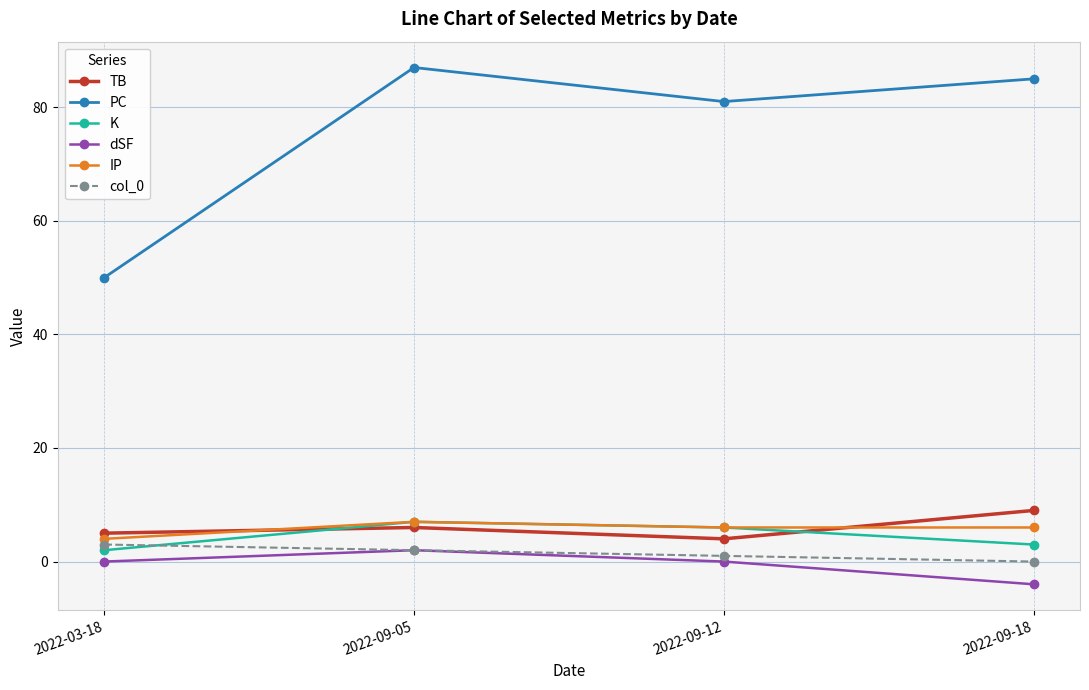

Is this an area chart (filled region under the line)?

No